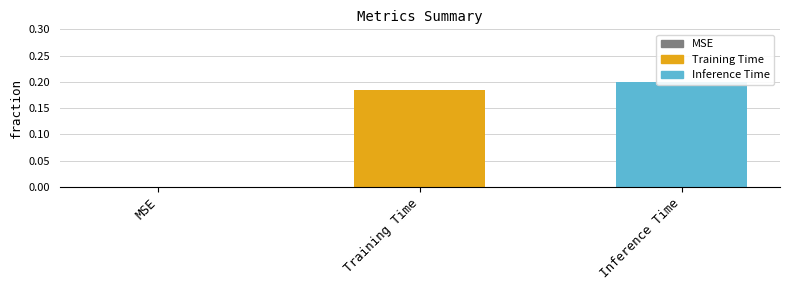

How many values exceed 0?

2